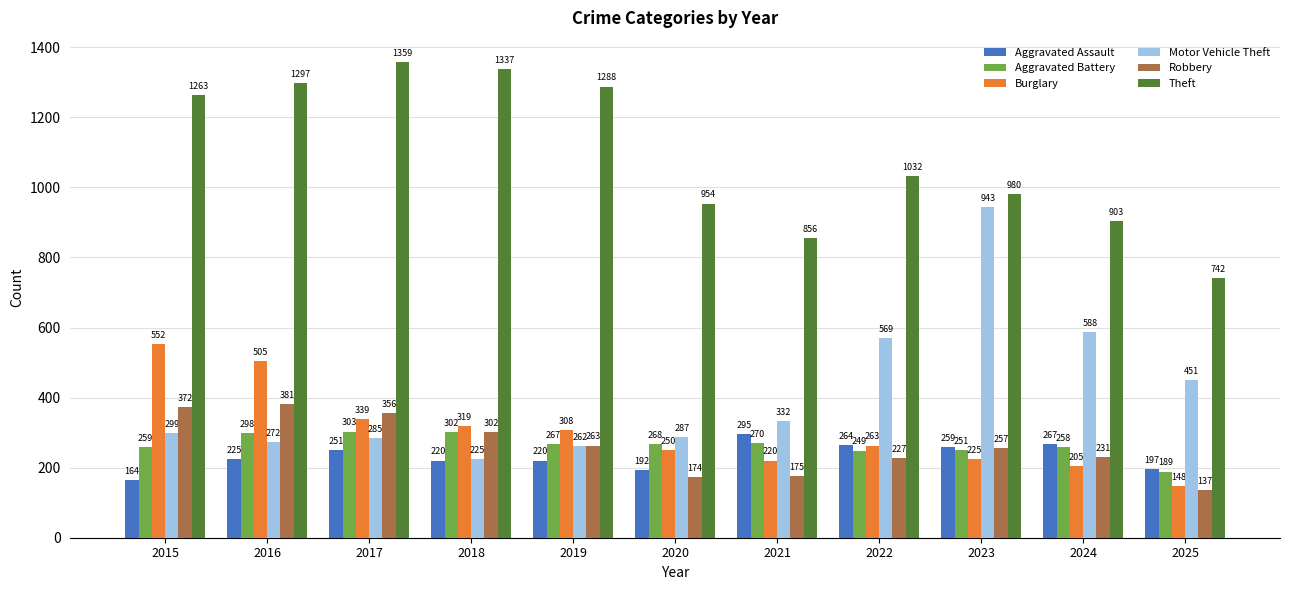

How many bars are there in each group?

6